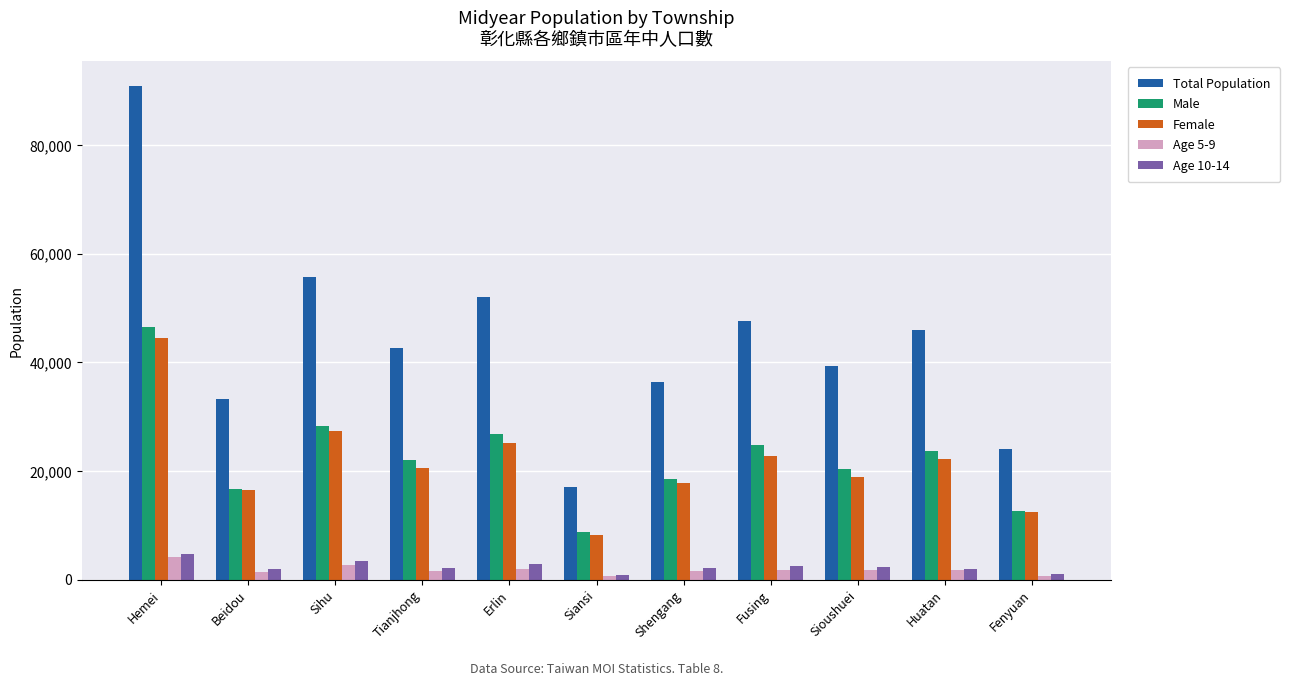

What is the maximum value for Male?

46466